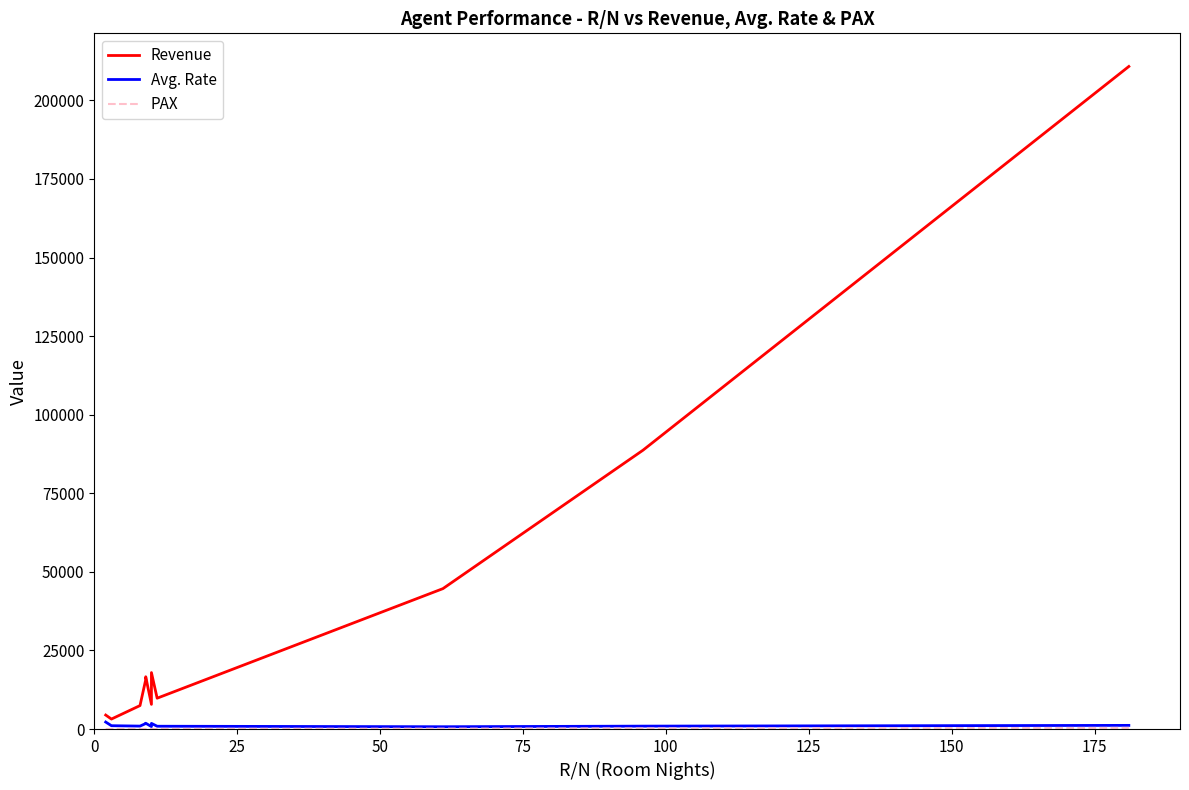

True or false: Avg. Rate and PAX intersect in this chart.

False